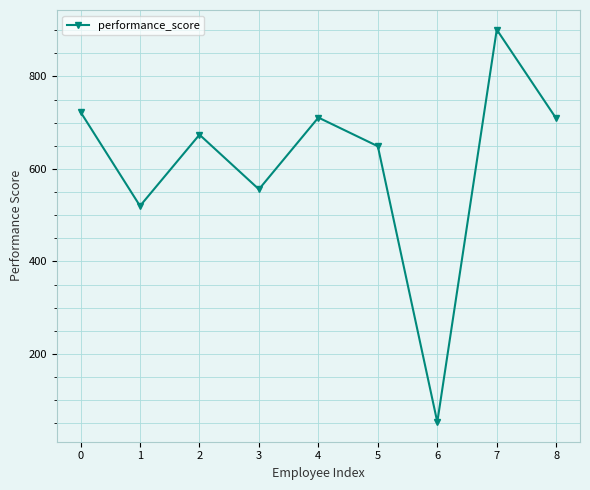

What is the sum of the values at 5 and 3?

1205